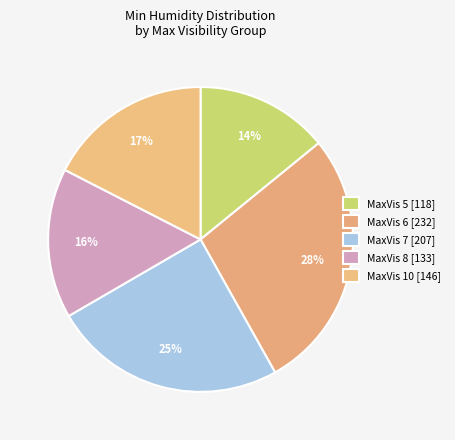

How many slices are in this pie chart?

5